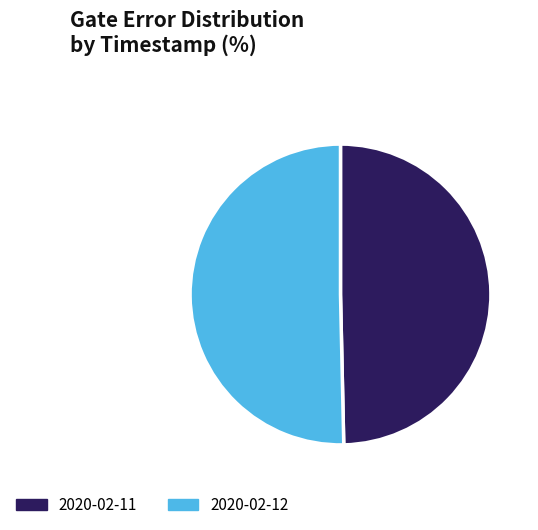

What is the smallest slice in the pie chart?

2020-02-11